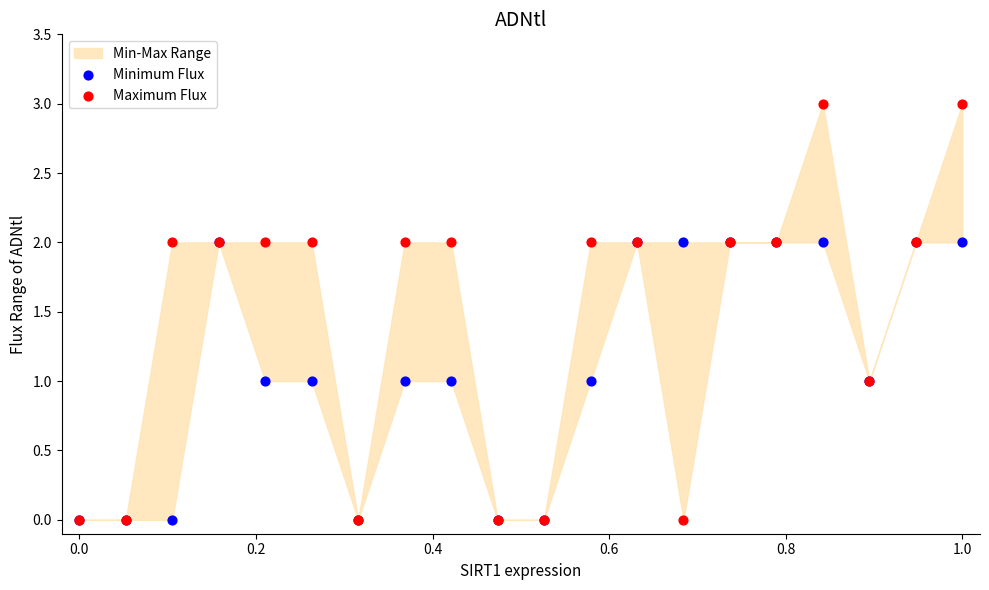

Which series reaches the maximum Y coordinate?

Maximum Flux